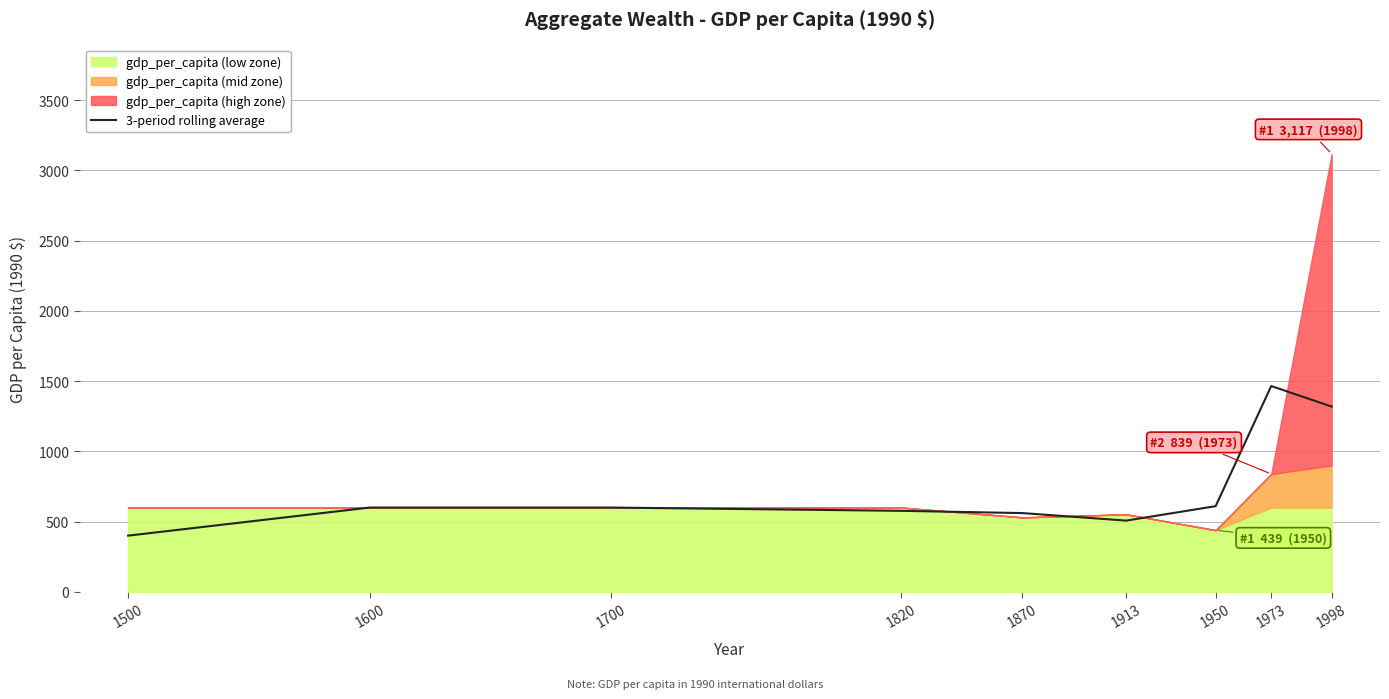

Which category has the lowest value across all series?

1500